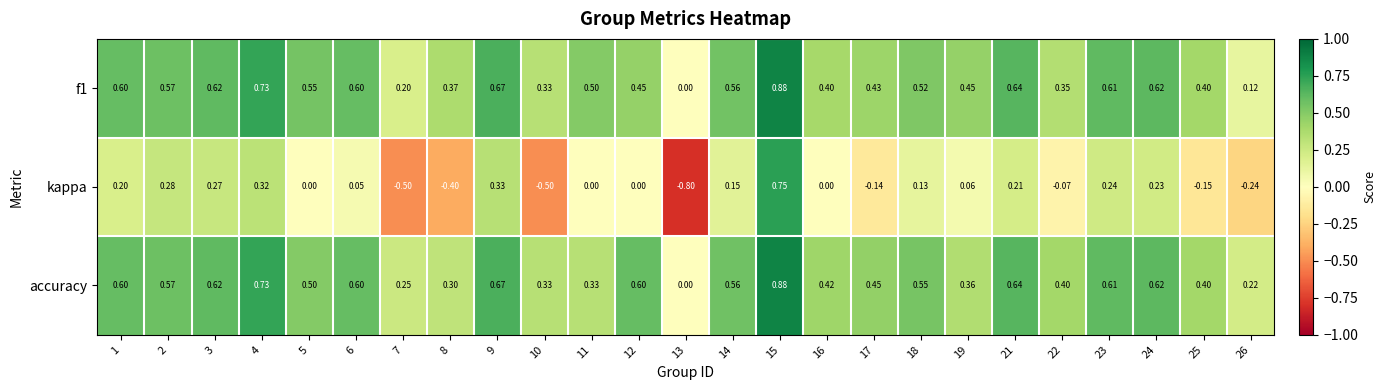

Which series has the widest spread of values?

kappa